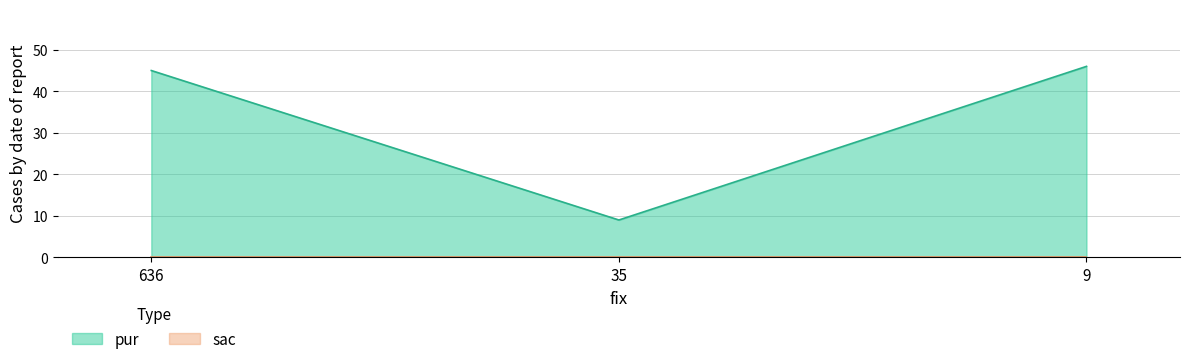

What is the ratio of the value at 9 to the value at 636?

1.0